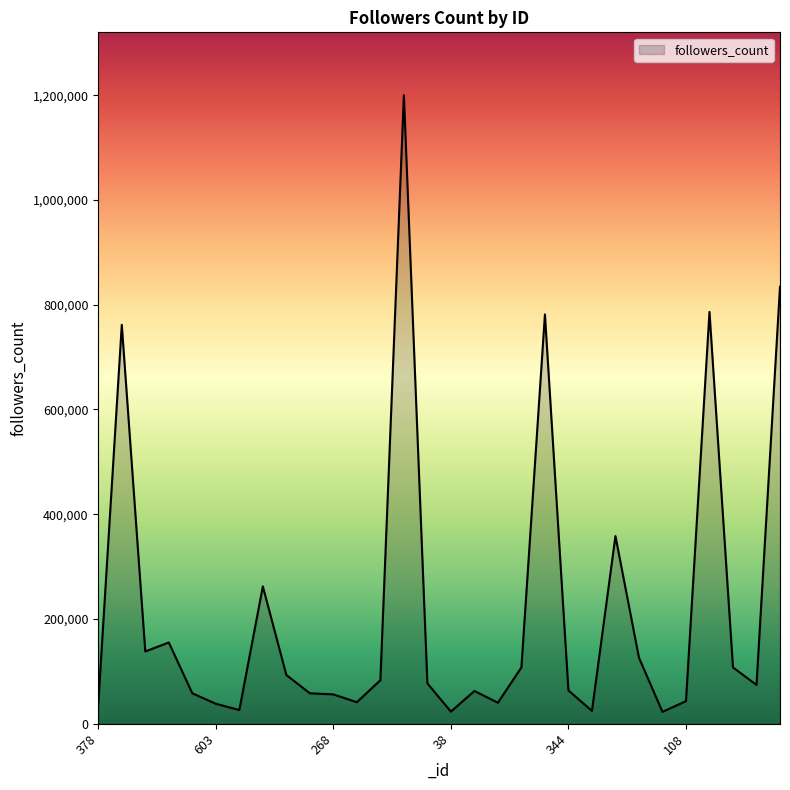

What is the difference between the maximum and minimum values?

1177400